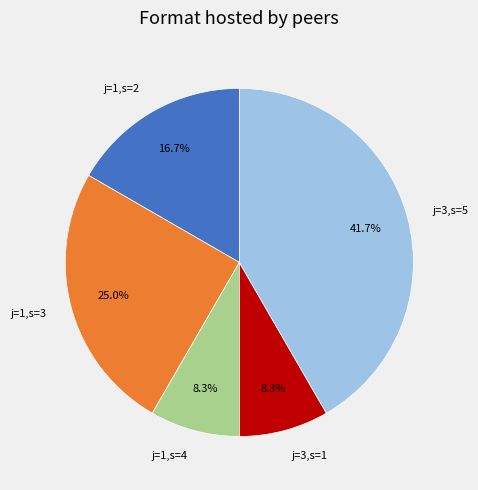

What percentage is NOT represented by j=1,s=2?

83.3%